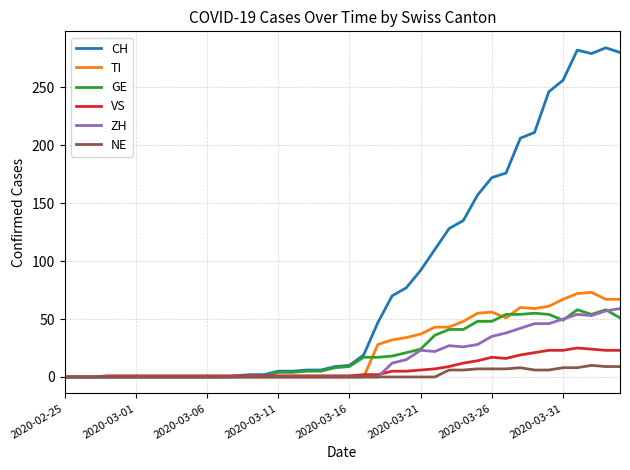

True or false: ZH has more than 1 points higher than both neighbors.

True